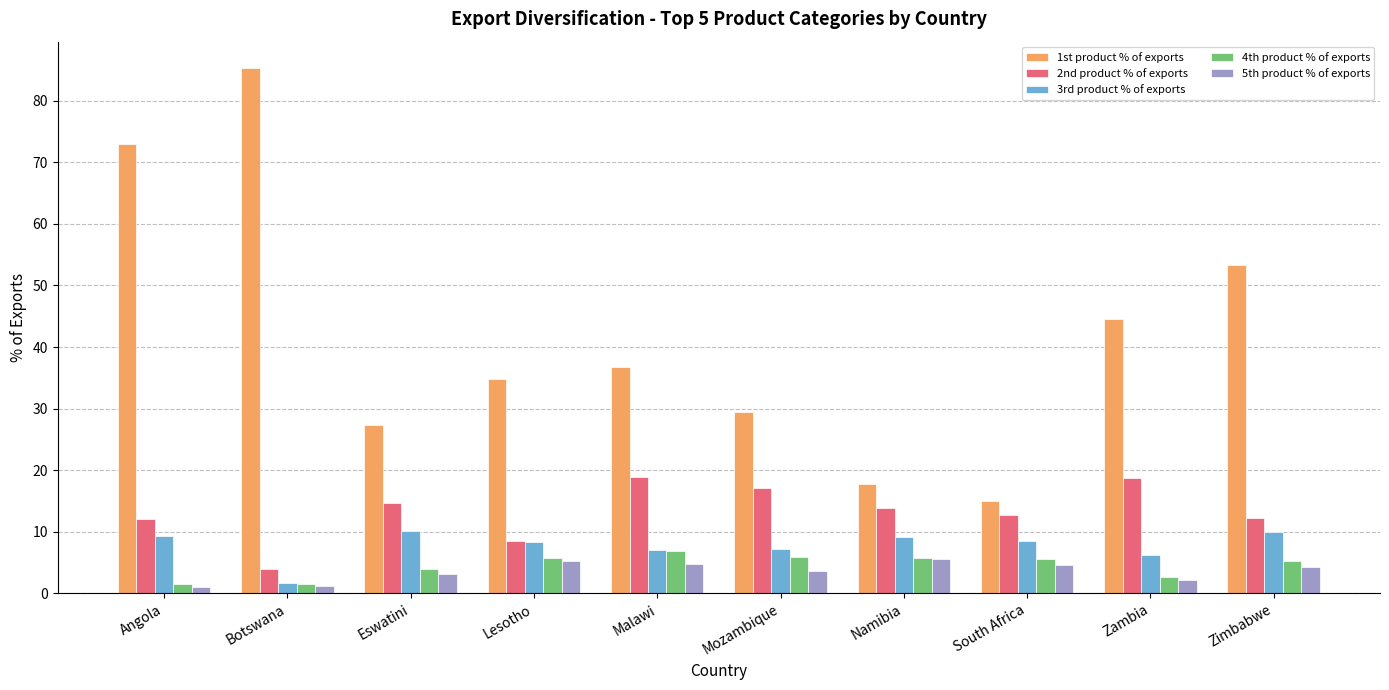

Which series has the largest range (max minus min)?

1st product % of exports